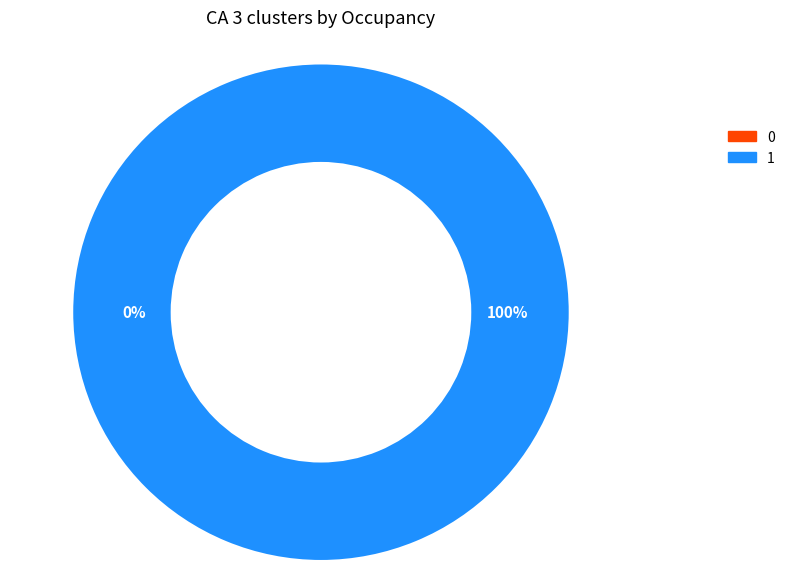

To the nearest percent, what is the combined percentage of 0 and 1?

100%